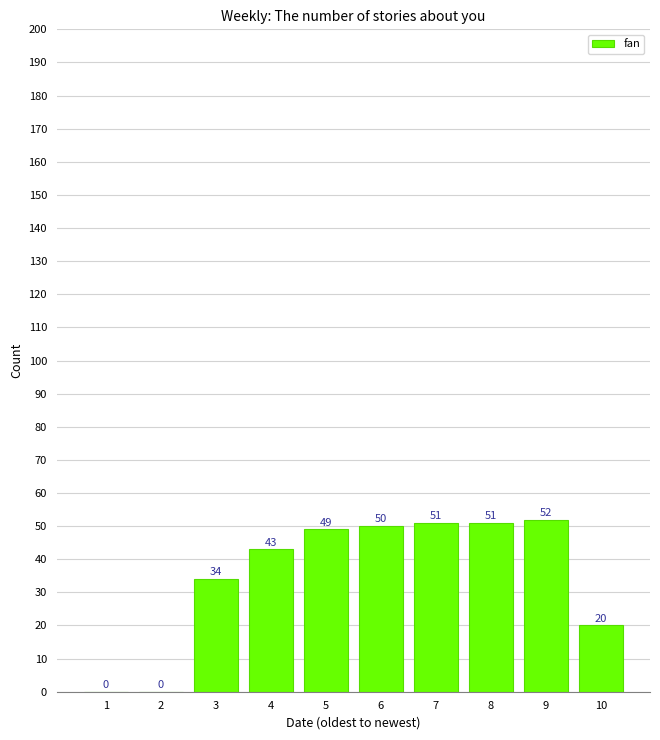

The chart shows a value of 14 at 10. True or false?

False